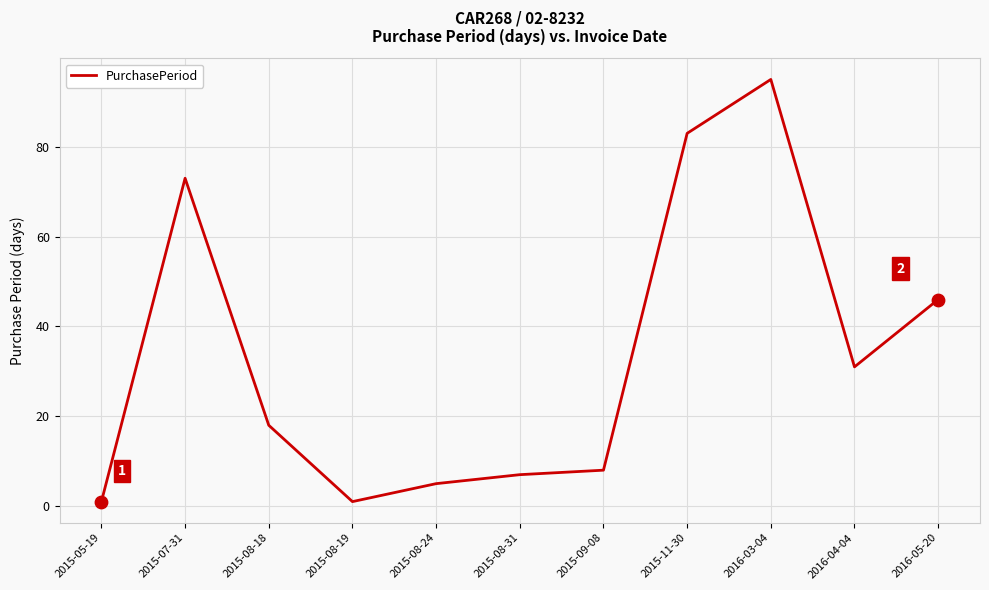

Which has a higher value, 2015-11-30 or 2015-09-08?

2015-11-30